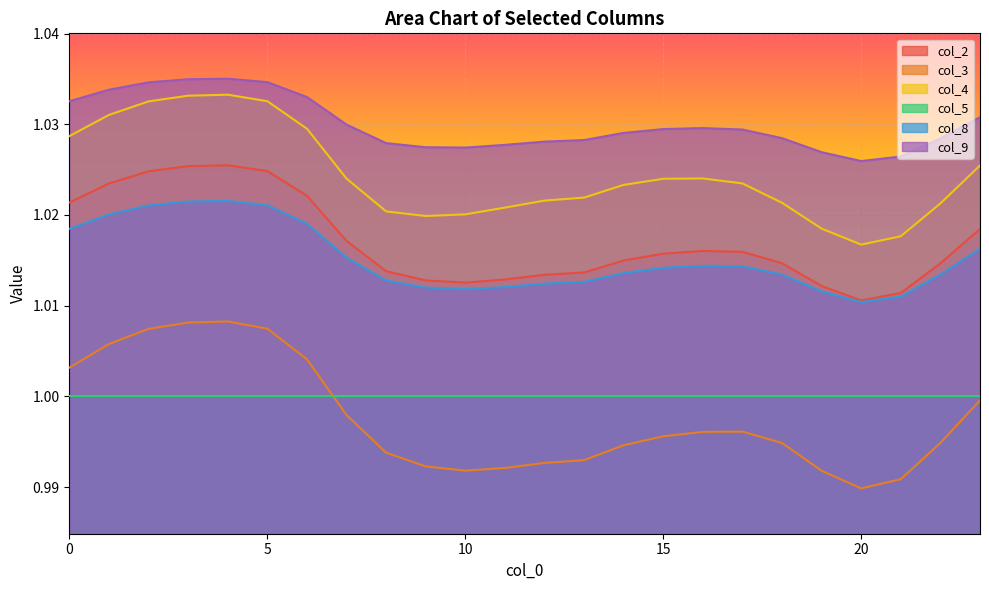

At which category does the chart reach its peak across all series?

4